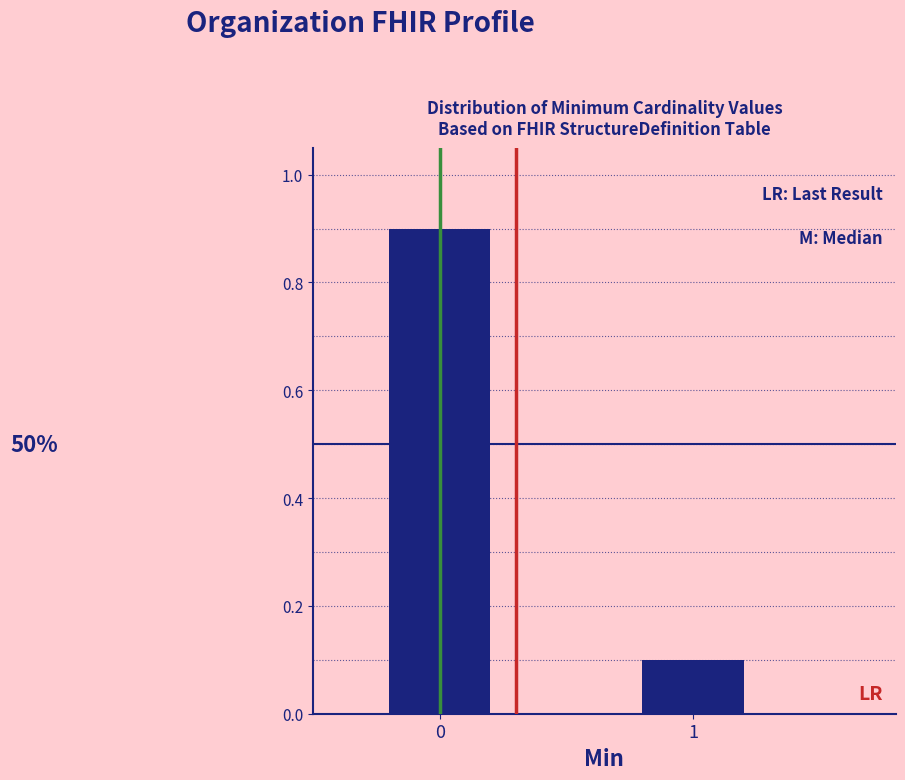

Reading left to right, transcribe all the data shown in this chart.

0=0.9	1=0.1